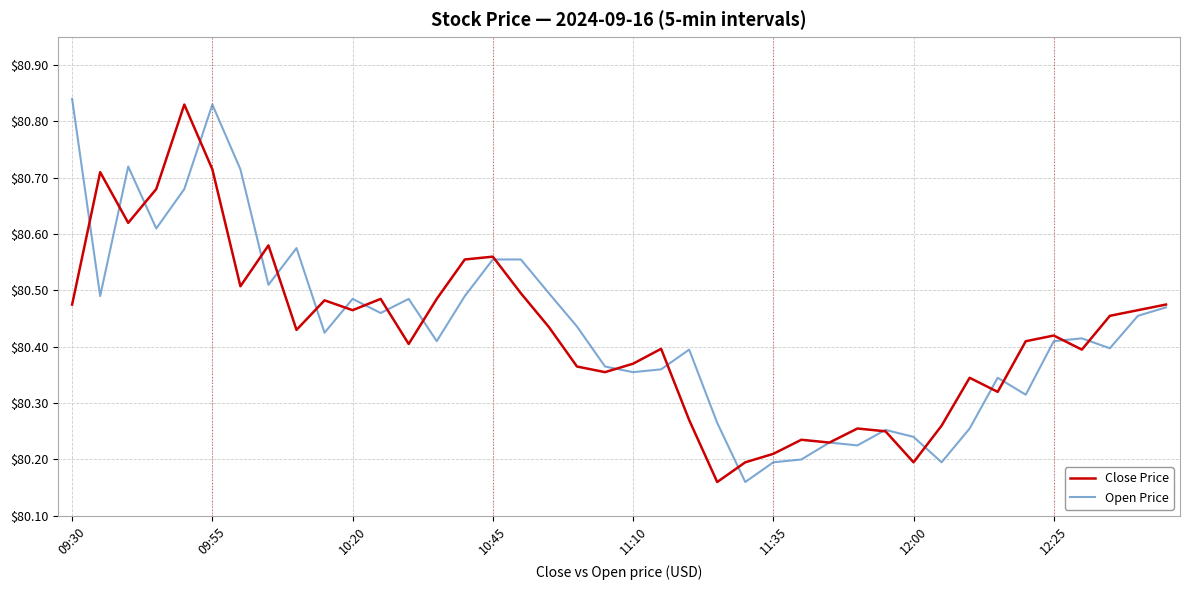

What are all the series names shown in the legend?

Close Price, Open Price